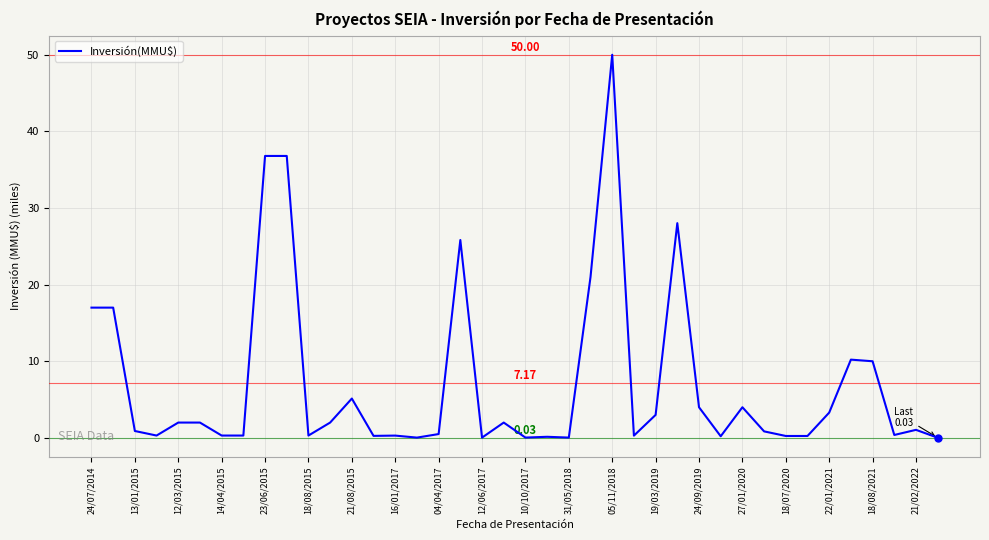

How many categories are shown in the chart?

40